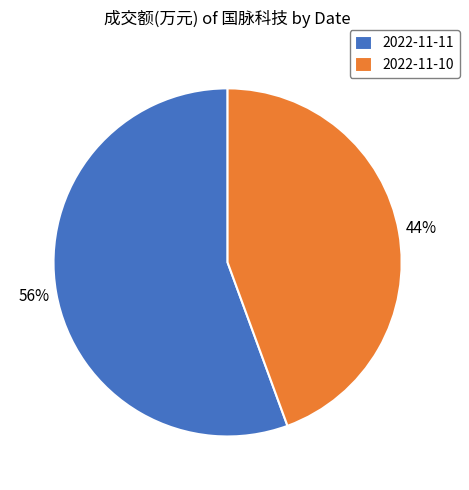

Is it true that 2022-11-11 is 56% of the pie?

True